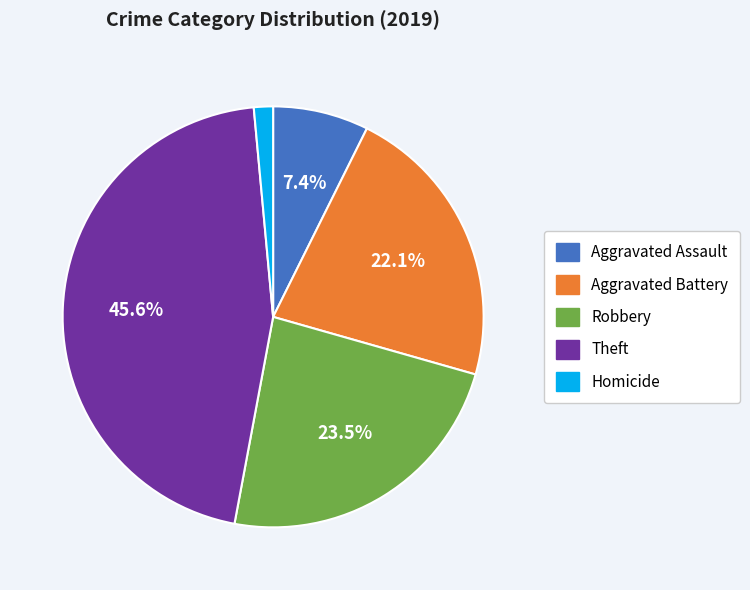

The Aggravated Battery slice represents 13% of the pie. True or false?

False